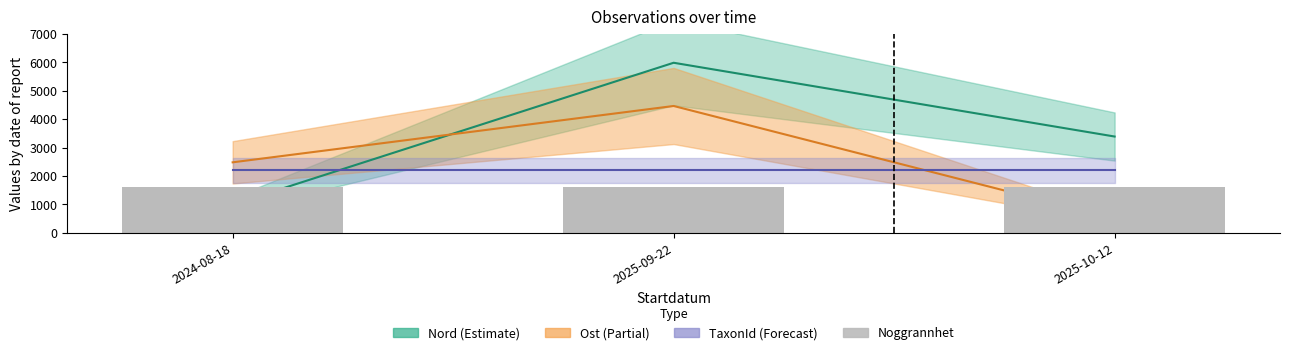

Count the number of categories in the chart.

3